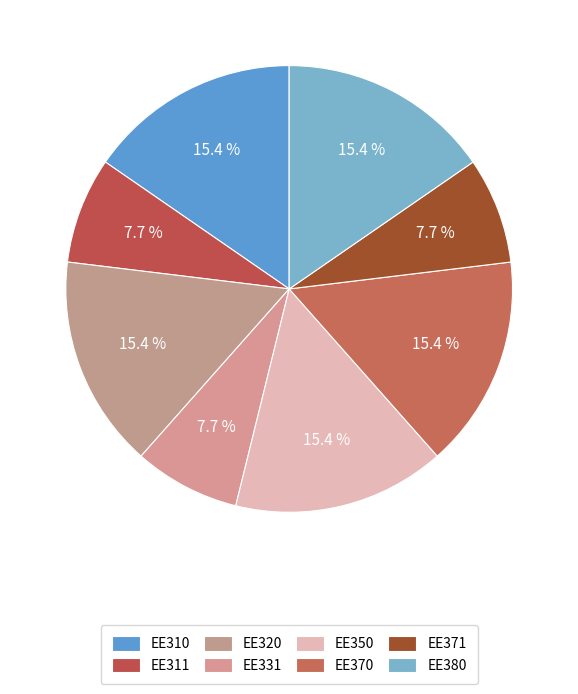

Does EE370 represent more than half of the total?

No